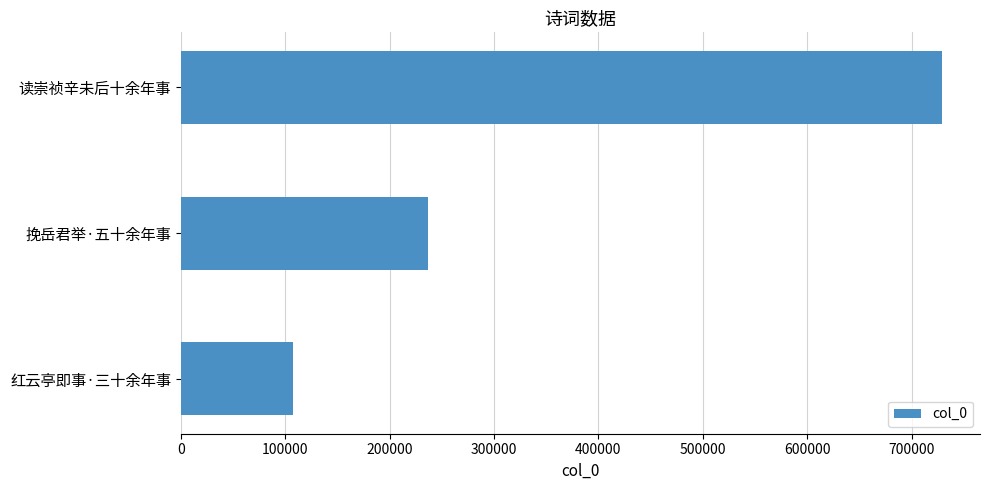

True or false: the data shows 729136 at 读崇祯辛未后十余年事.

True